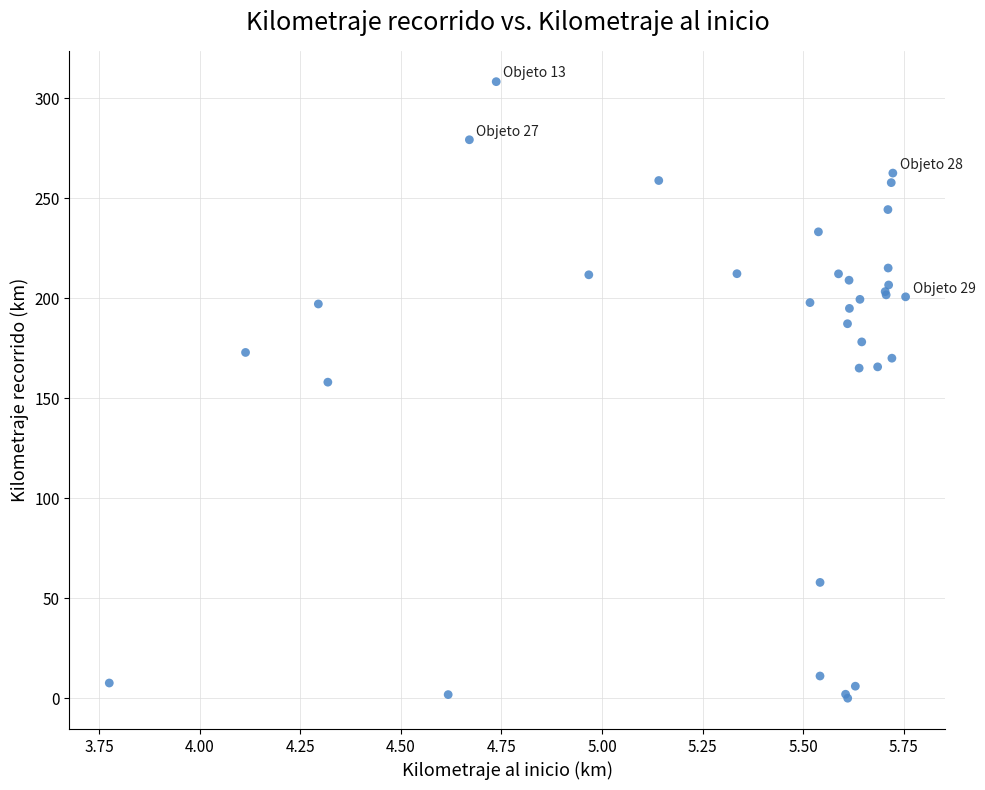

What Y value in the scatter plot is closest to 154?

158.1